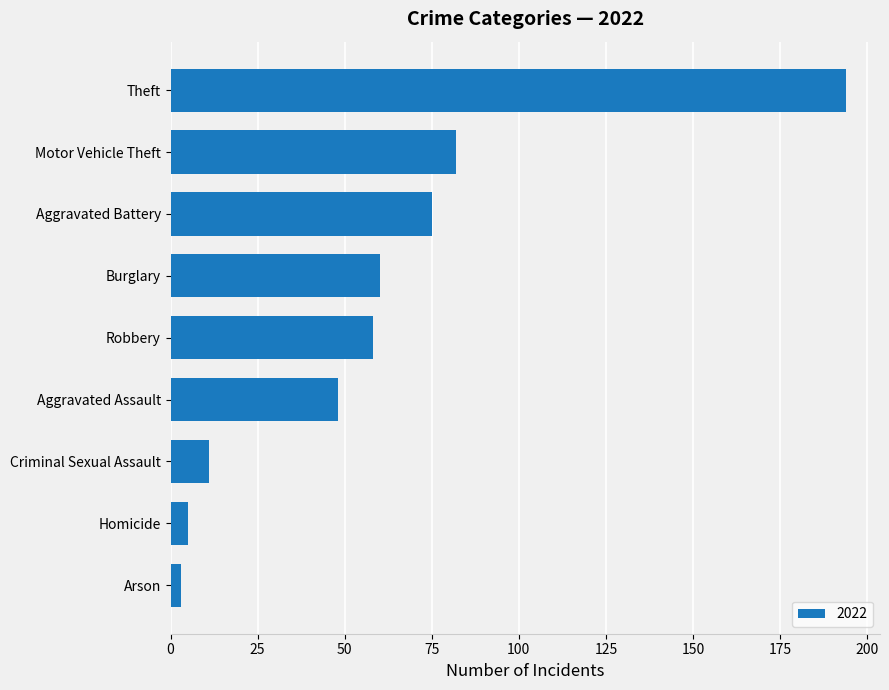

The chart shows a value of 75 at Aggravated Battery. True or false?

True